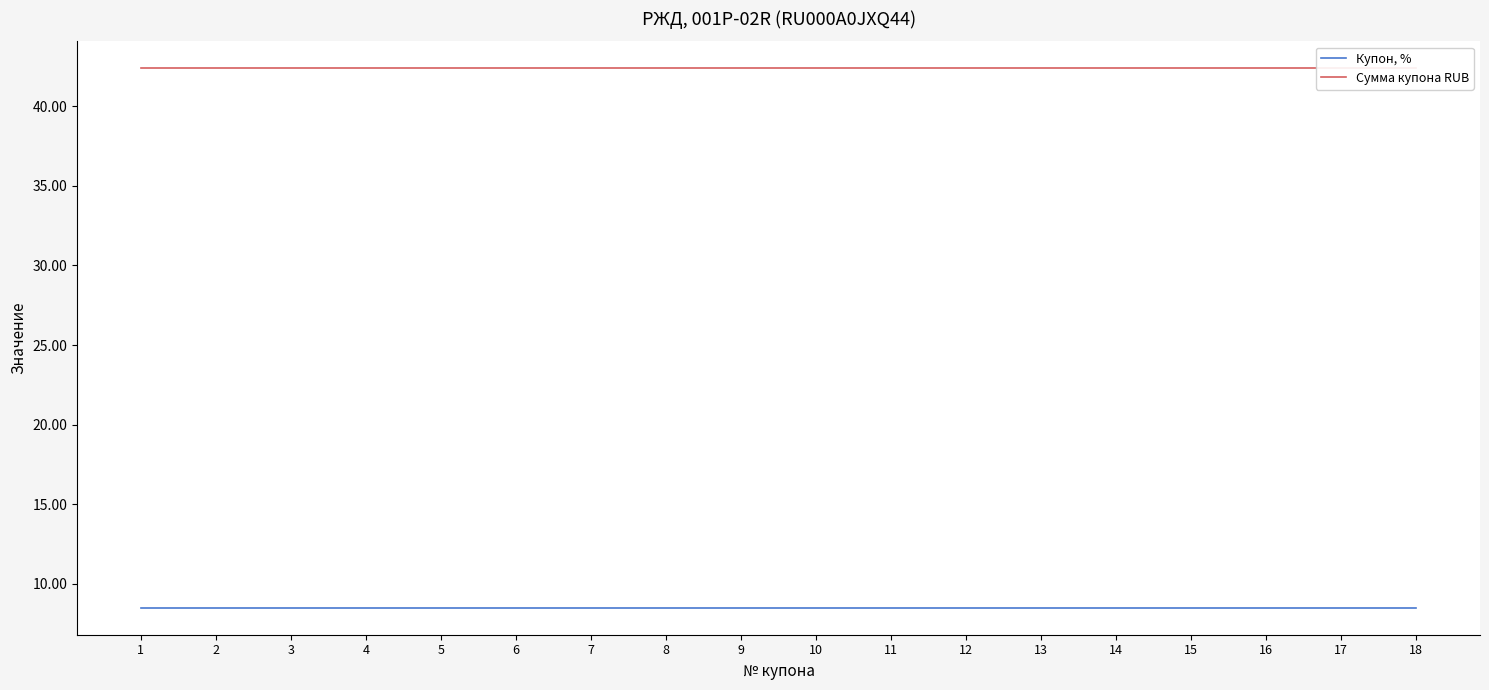

Which label corresponds to the largest value in the chart?

1